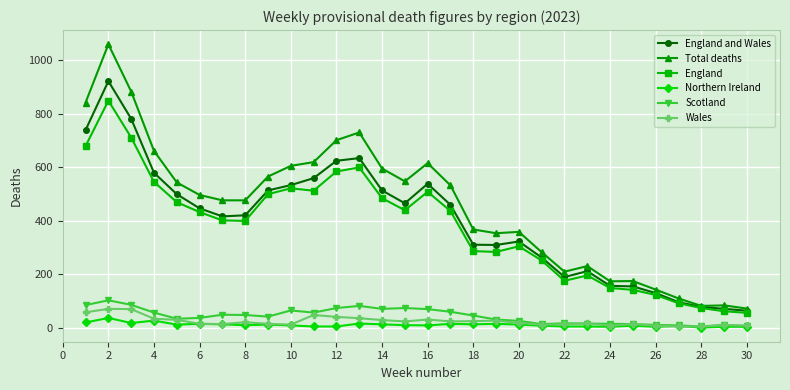

Does the chart have visible grid lines?

Yes